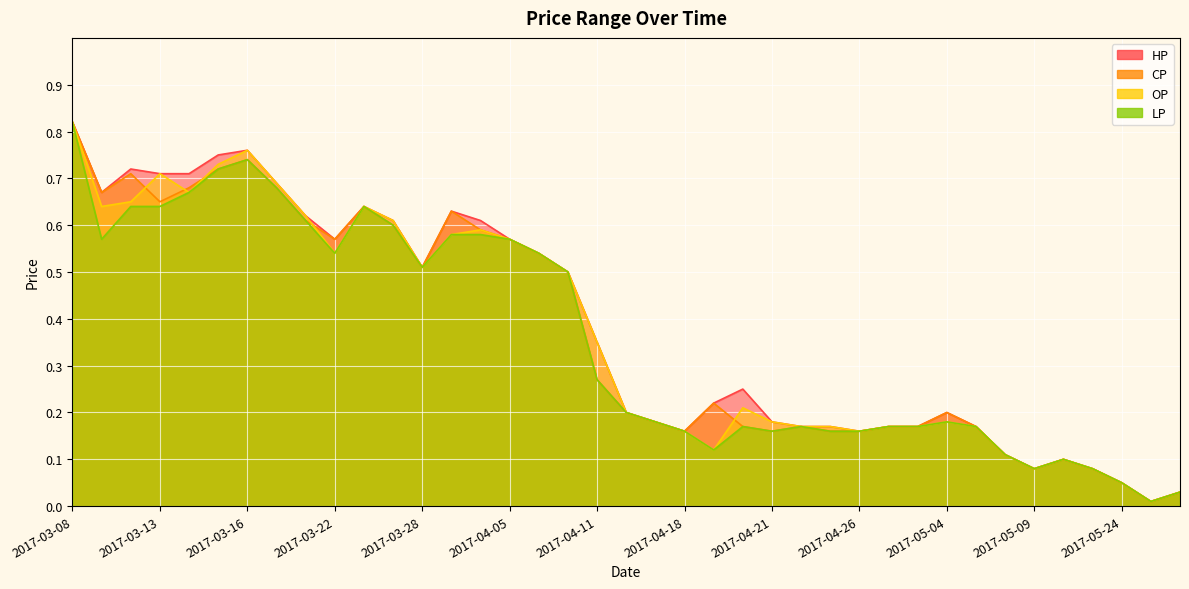

At 2017-05-04, list the series in order from smallest to largest.

OP, LP, HP, CP